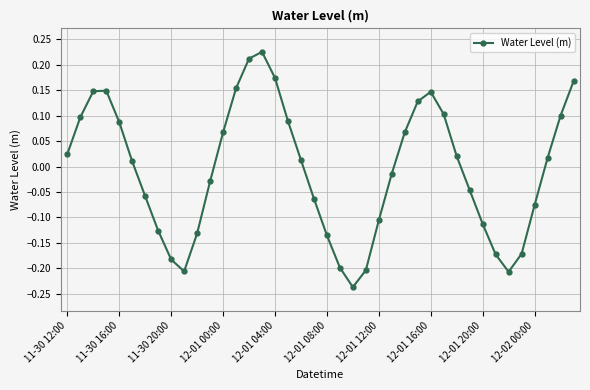

How many interior local peaks (higher than both neighbors) does the data have?

3